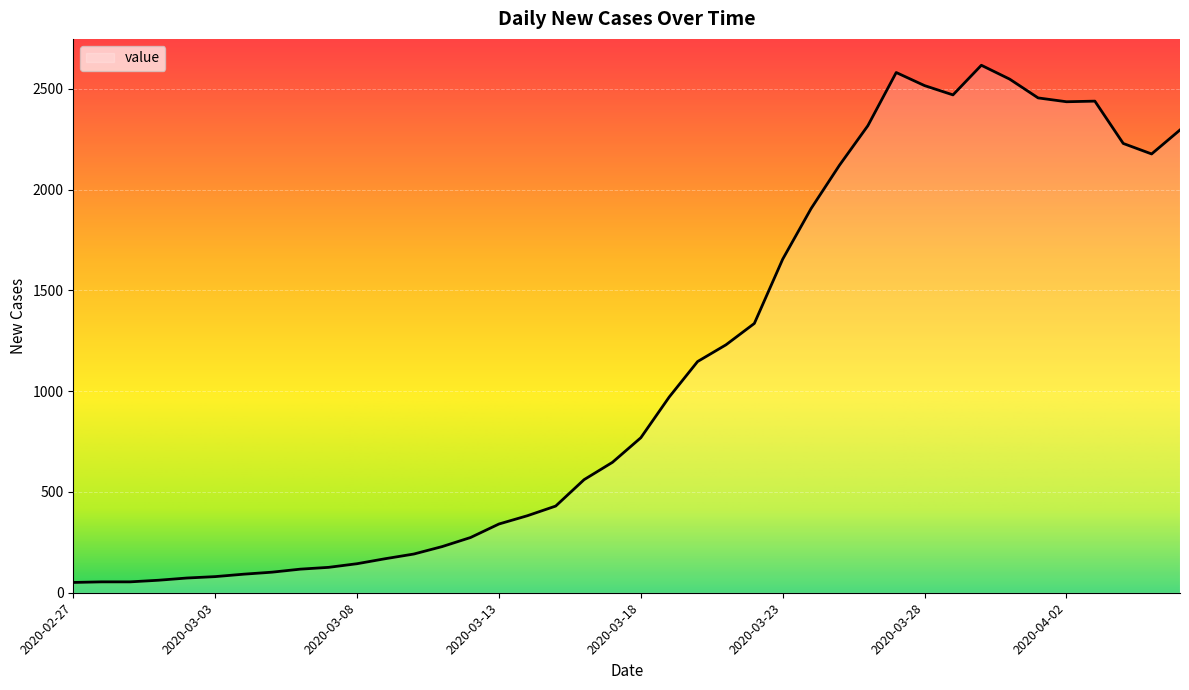

What is the difference between the second highest and minimum values?

2530